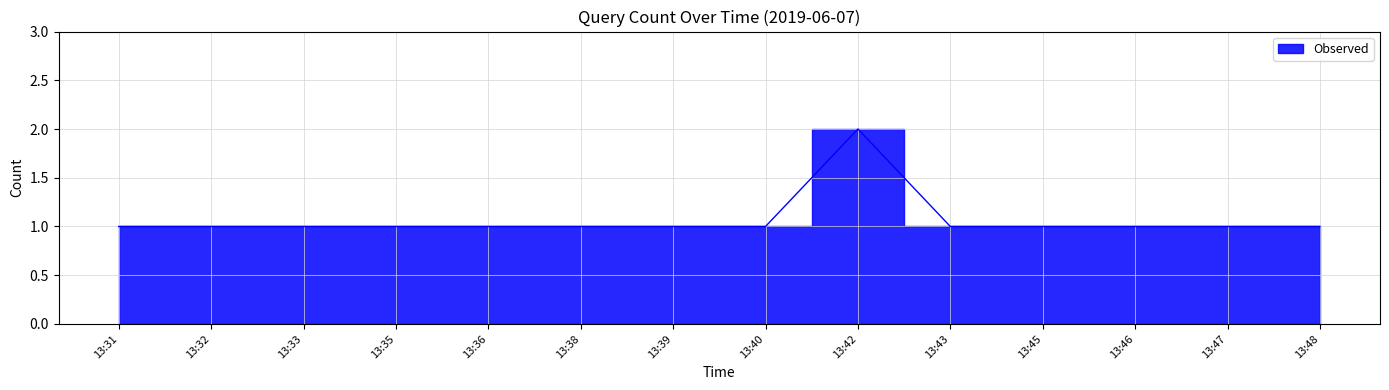

Reading left to right, what are all the values shown in this chart?

13:31=1	13:32=1	13:33=1	13:35=1	13:36=1	13:38=1	13:39=1	13:40=1	13:42=2	13:43=1	13:45=1	13:46=1	13:47=1	13:48=1